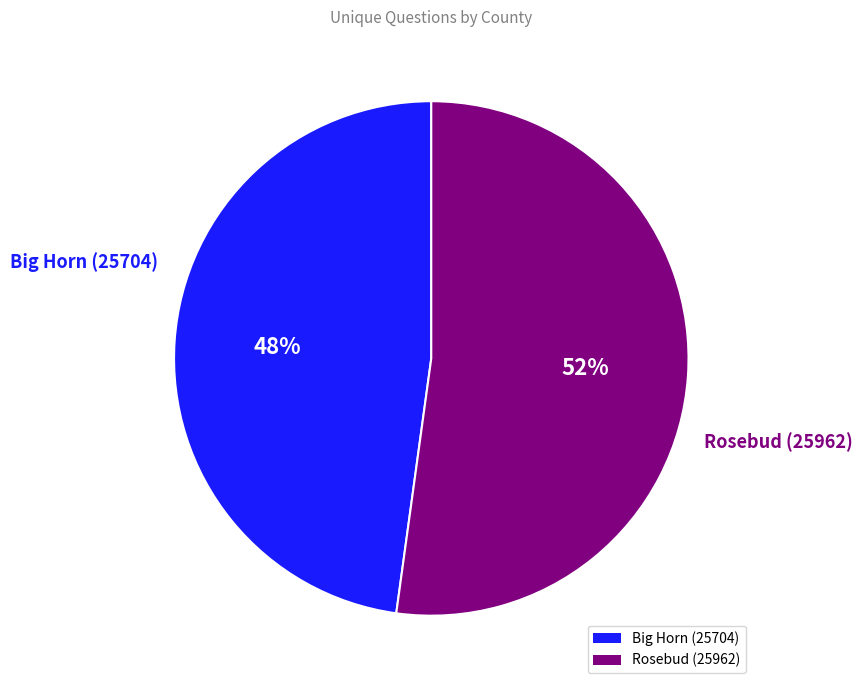

To the nearest percent, what is the difference between the largest and smallest slice percentages?

4%